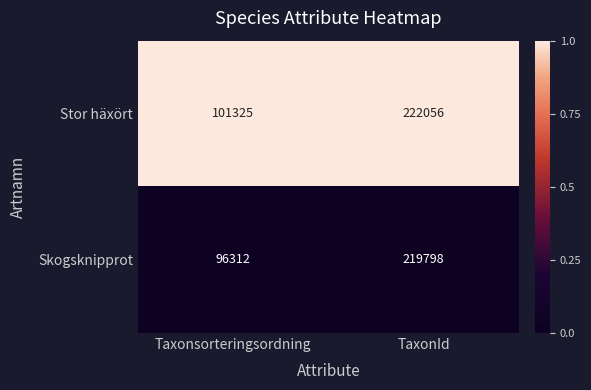

Rank the series by their average value, from lowest to highest.

Skogsknipprot, Stor häxört